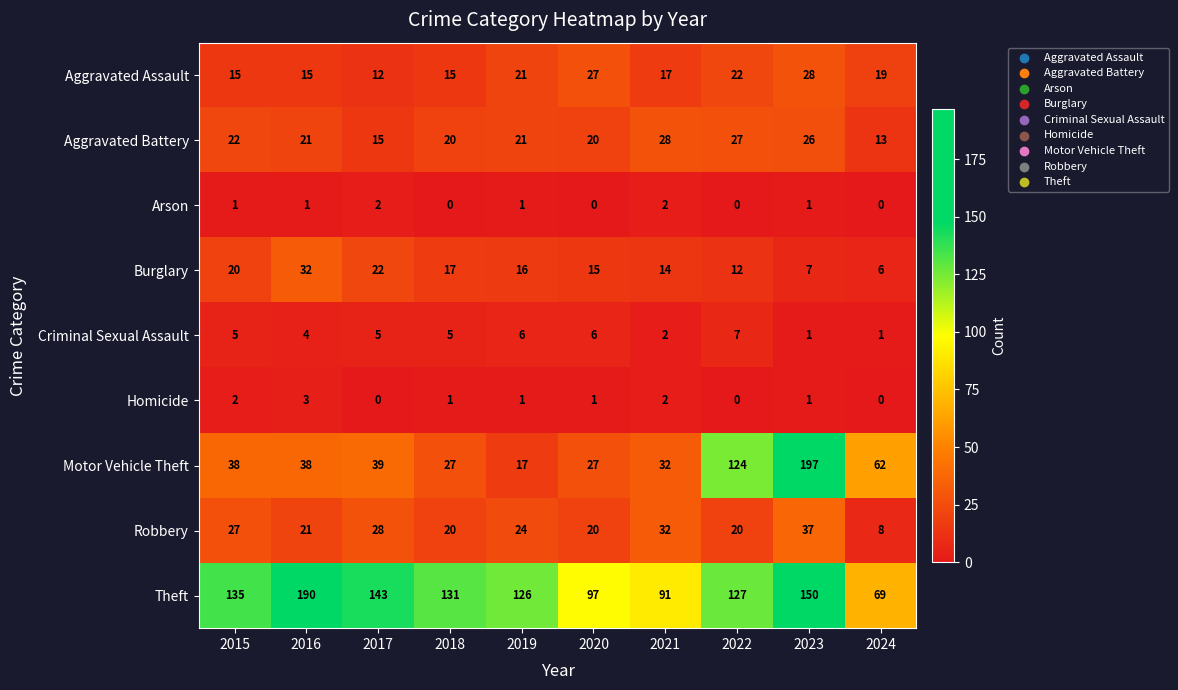

What is the spread (max minus min) of values at 2024?

69